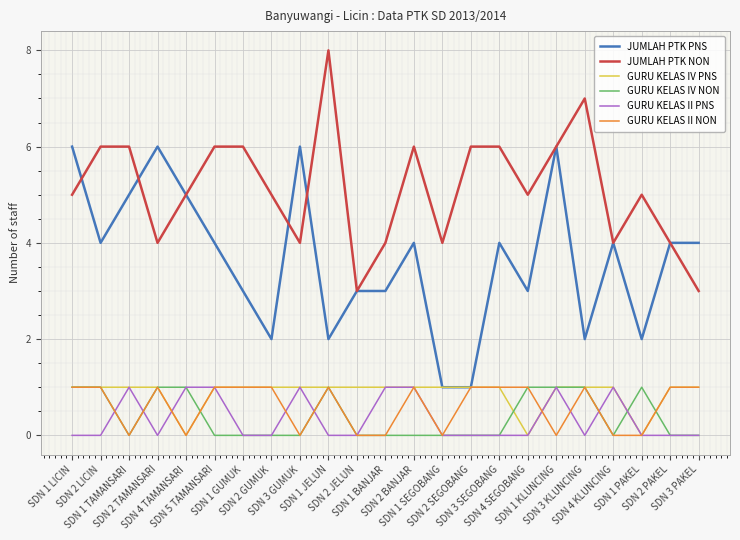

True or false: GURU KELAS IV PNS and JUMLAH PTK NON intersect in this chart.

False